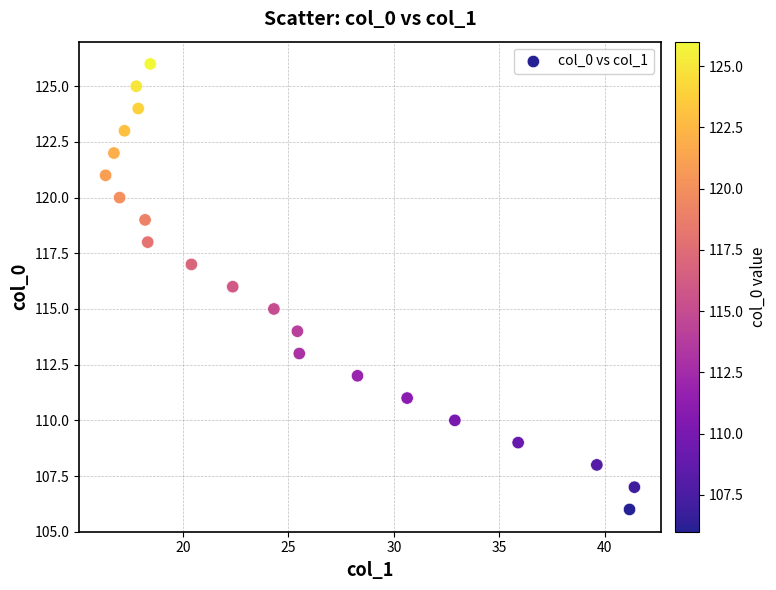

What is the range of Y values (max minus min)?

20